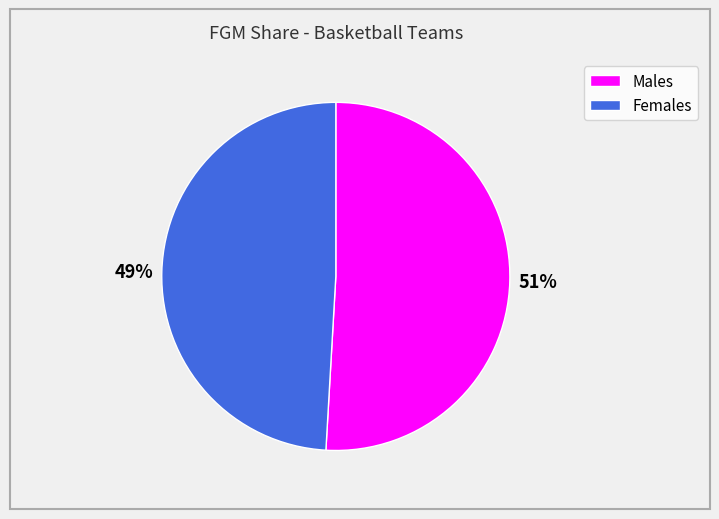

To the nearest percent, what percentage of the pie is 51%?

51%